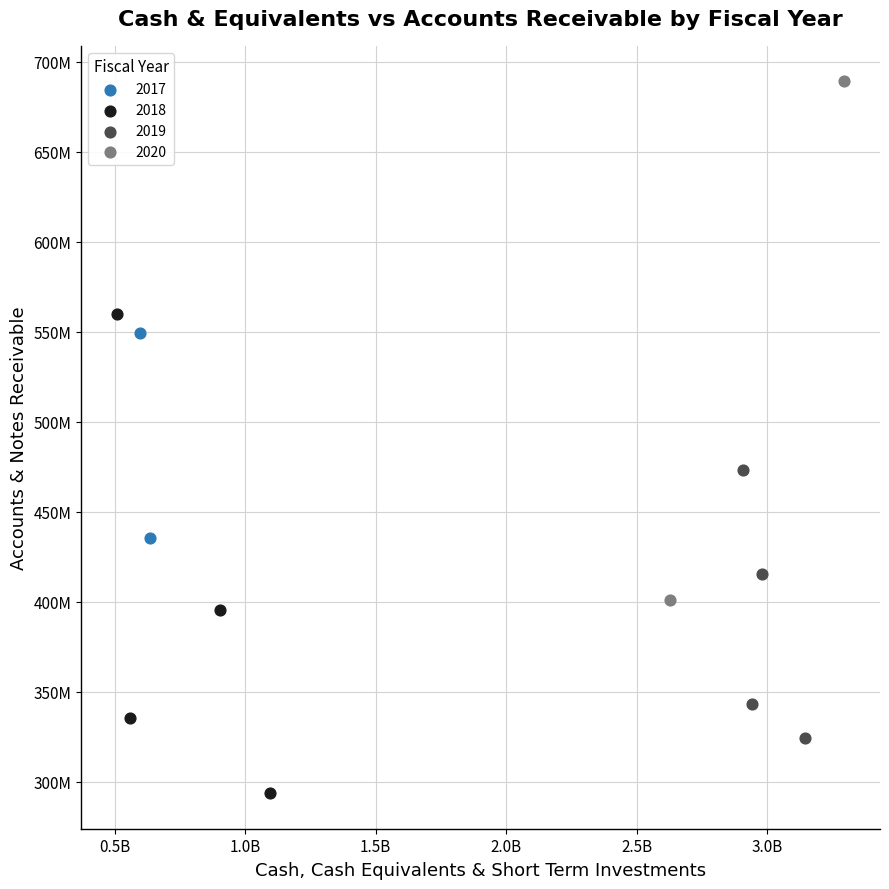

What are all the series names shown in the legend?

2017, 2018, 2019, 2020